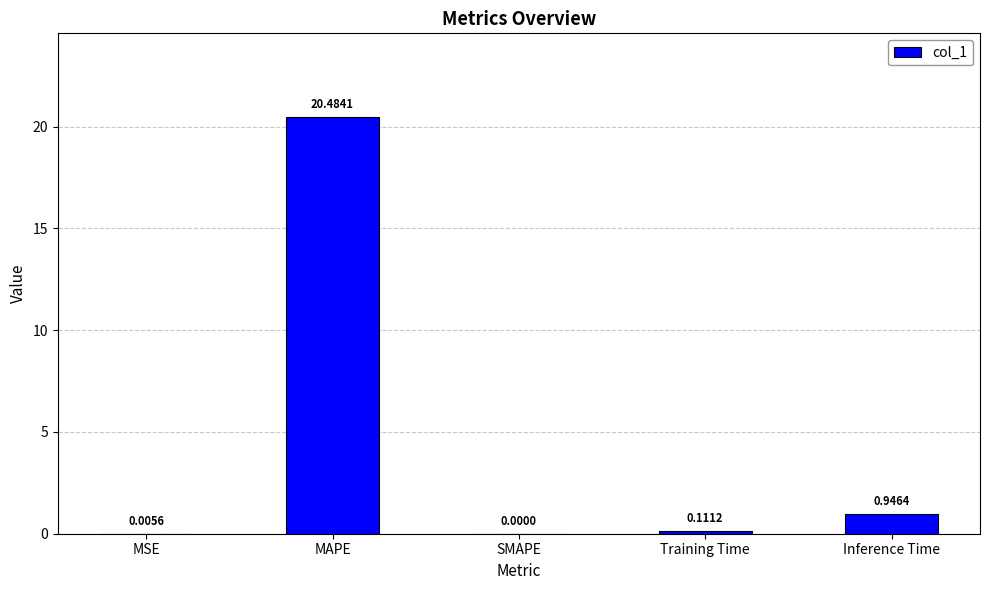

What is the sum of all values?

21.5